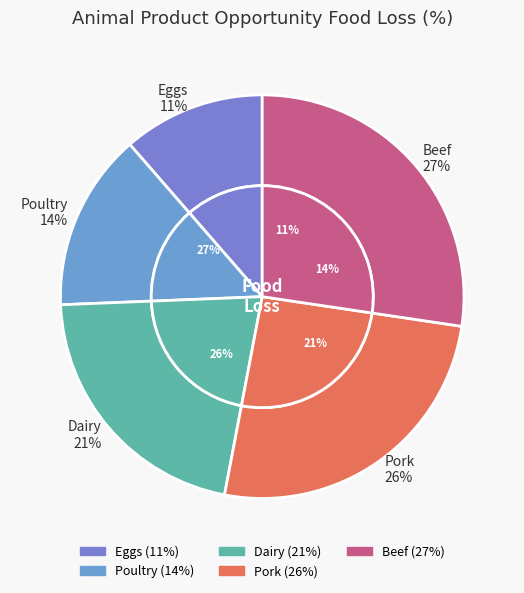

How many segments does this pie chart have?

5